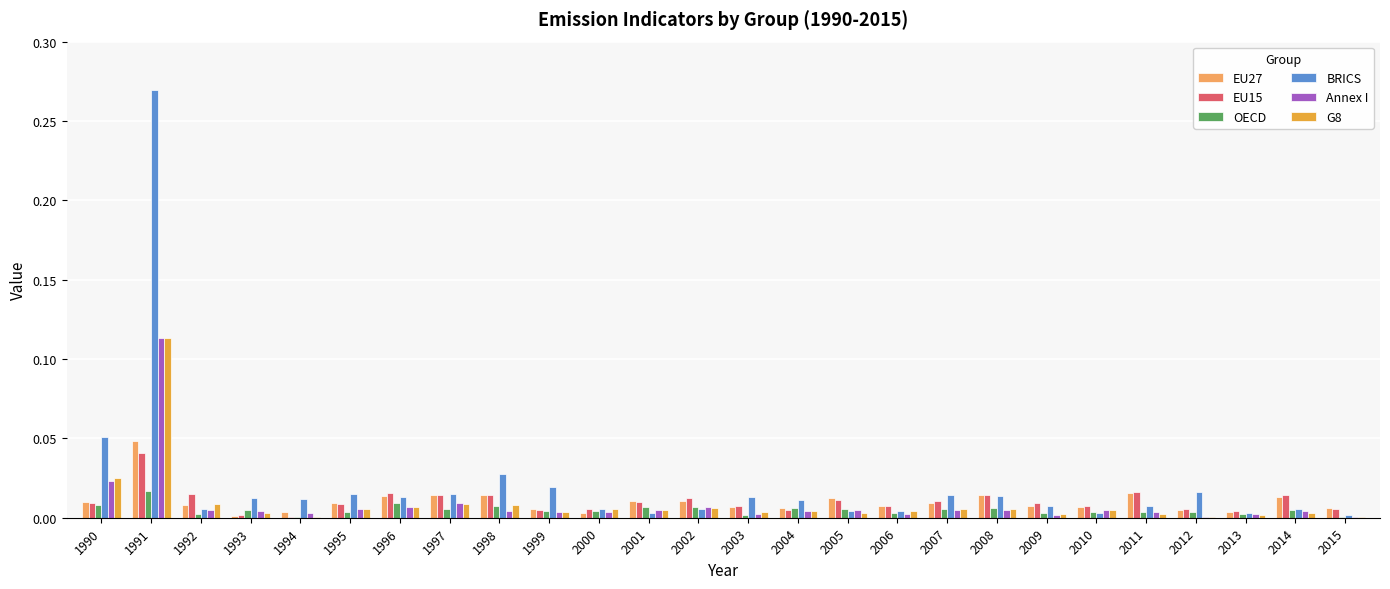

At which category is the sum across all series the highest?

1991